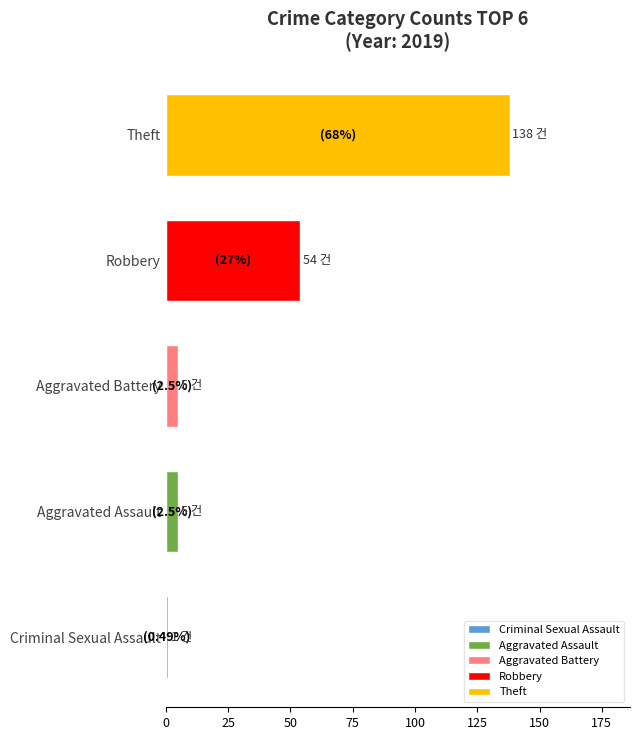

Between Aggravated Assault and Robbery, which is larger?

Robbery